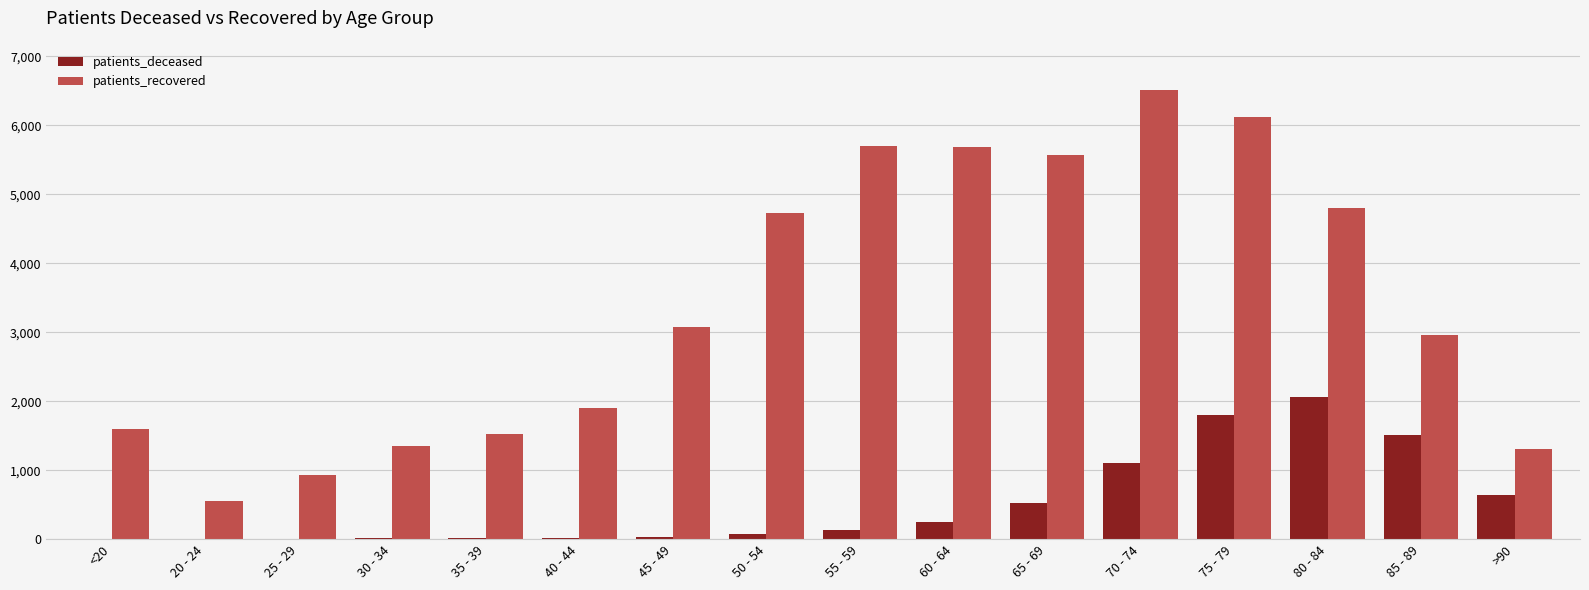

At which category is the sum across all series the highest?

75 - 79